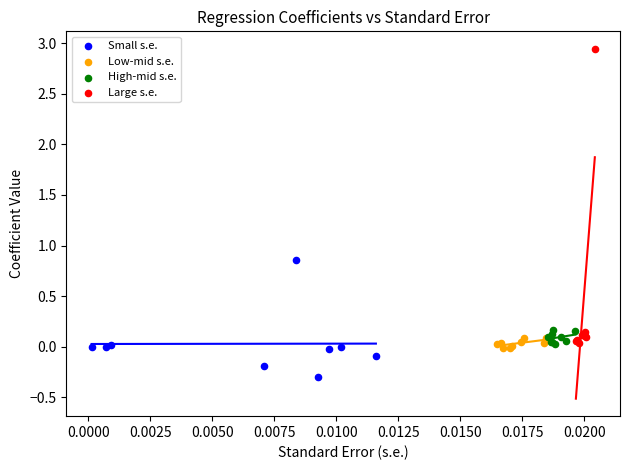

Which series contains the lowest Y value?

Small s.e.